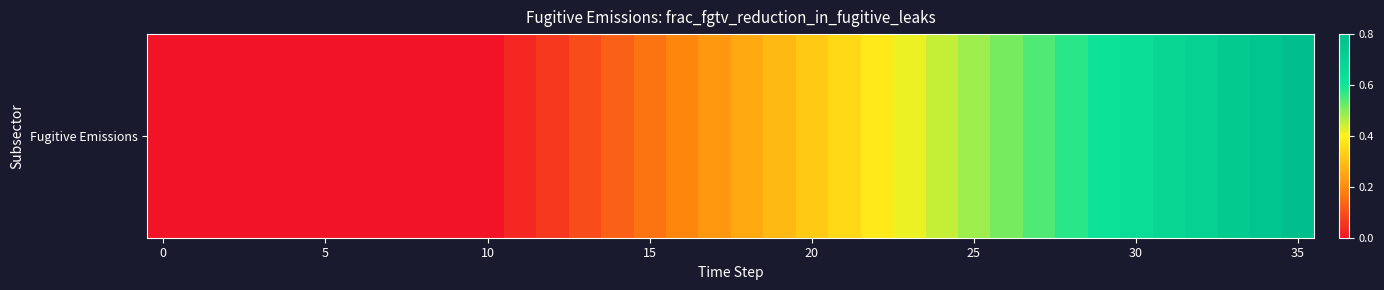

Is it true that the value at 8 is 0.3?

False